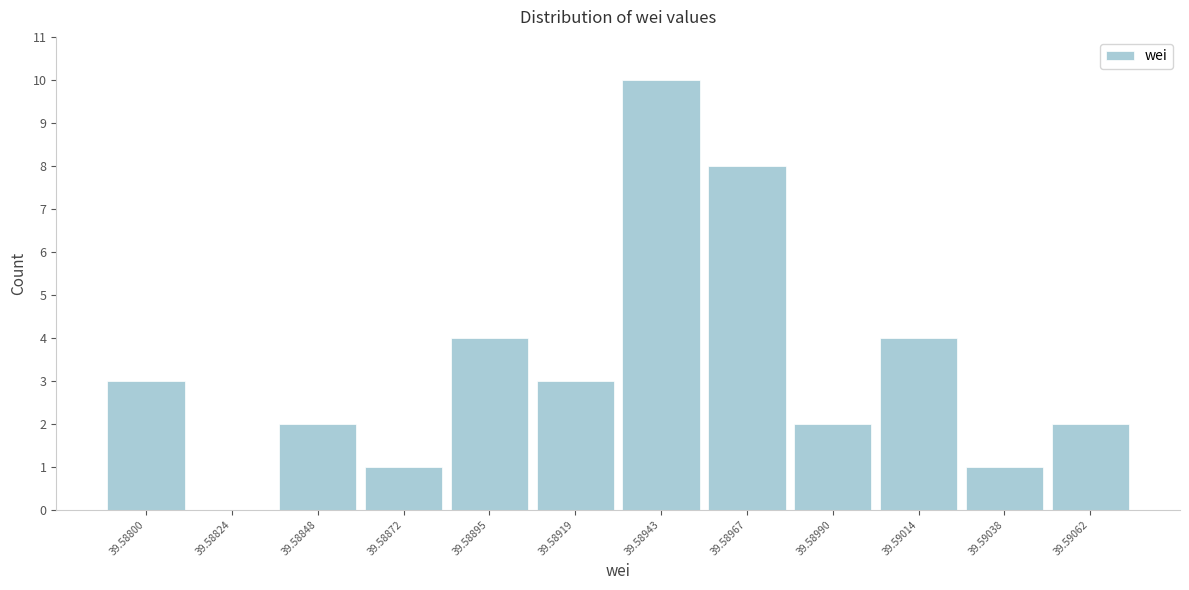

Reading left to right, what are all the values shown in this chart?

39.58800=3	39.58824=0	39.58848=2	39.58872=1	39.58895=4	39.58919=3	39.58943=10	39.58967=8	39.58990=2	39.59014=4	39.59038=1	39.59062=2